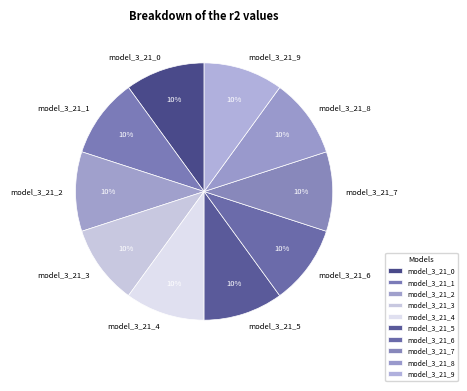

To the nearest percent, what is the combined percentage of model_3_21_9 and model_3_21_1?

20%